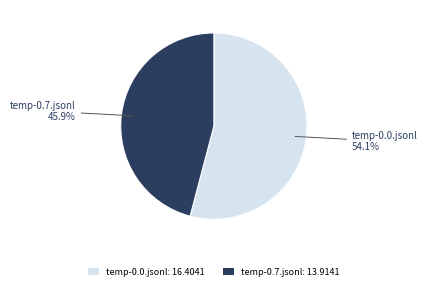

Is it true that temp-0.0.jsonl is 59% of the pie?

False